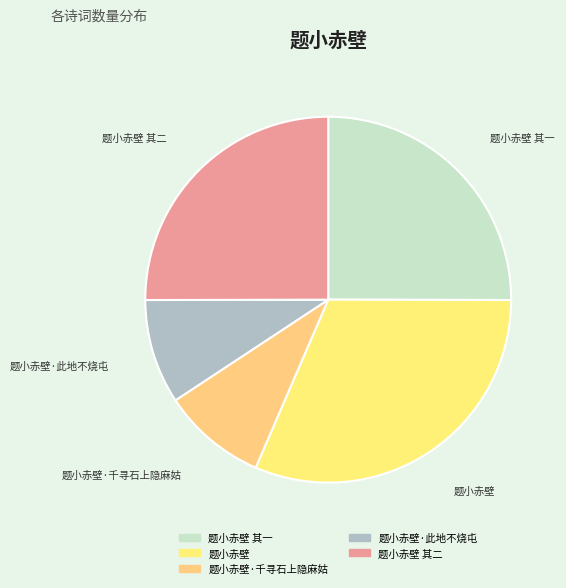

How many segments does this pie chart have?

5